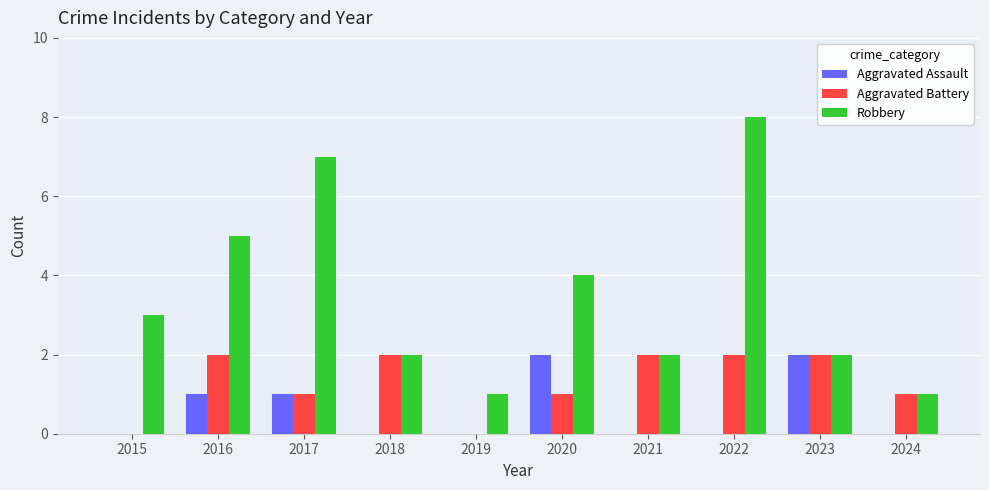

What is the difference between the Robbery values at 2015 and 2018?

1